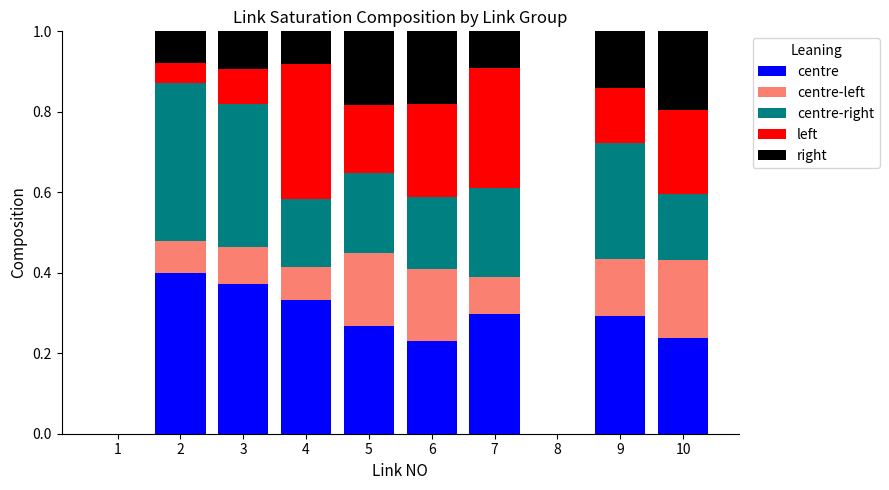

What is the sum of all centre values?

2.4